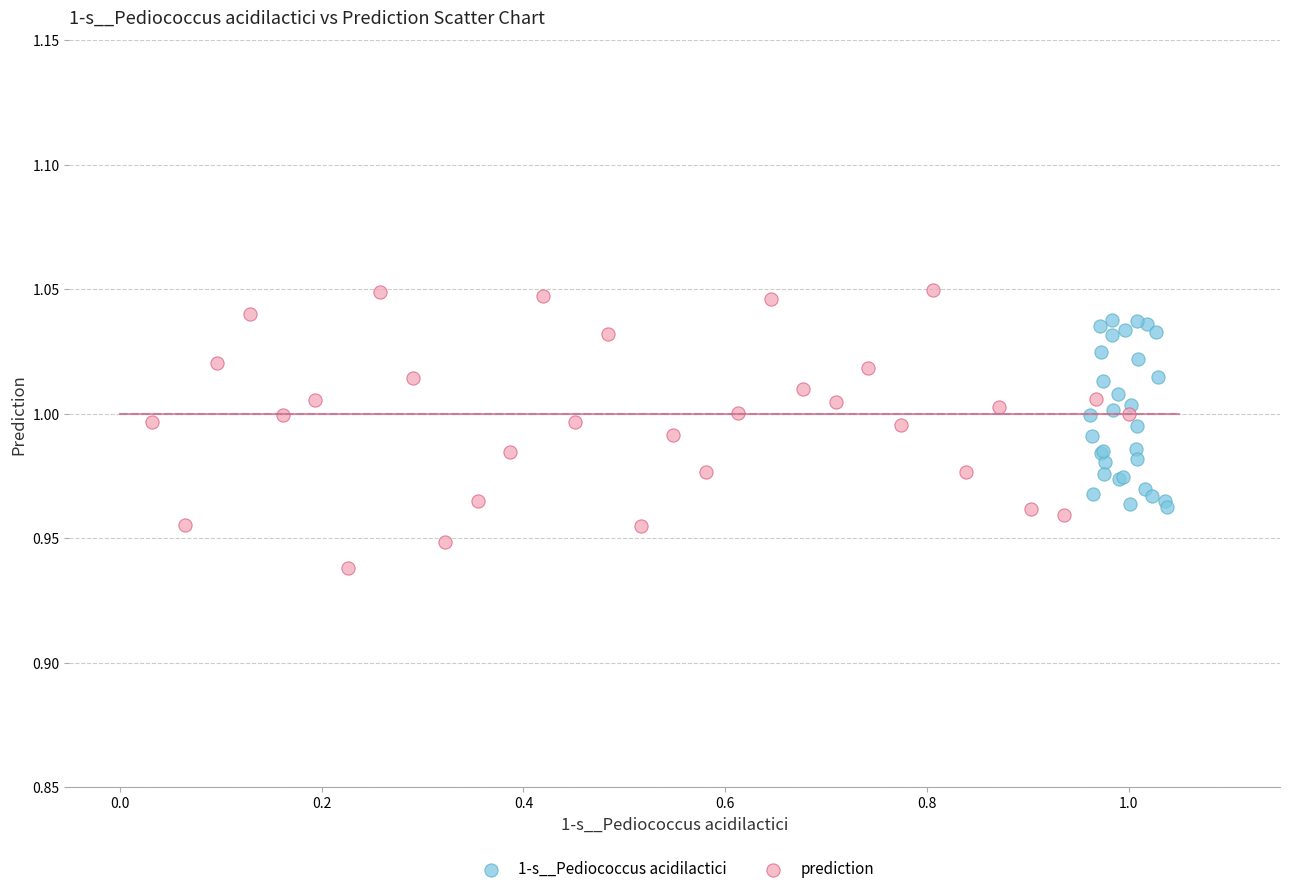

Which series contains the lowest Y value?

prediction